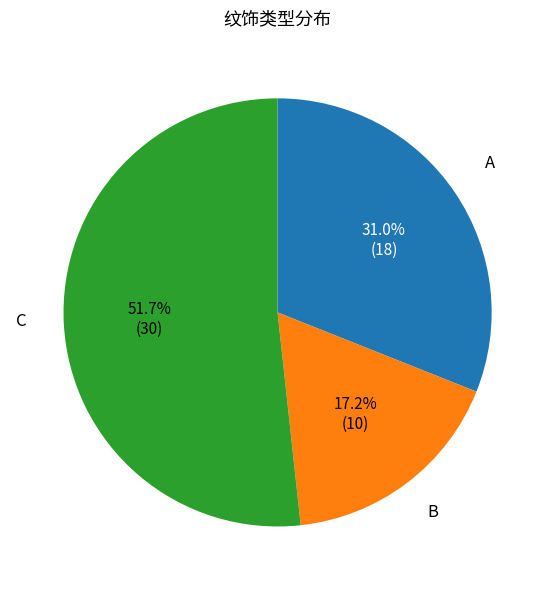

Combined, do A and C account for over 50%?

Yes